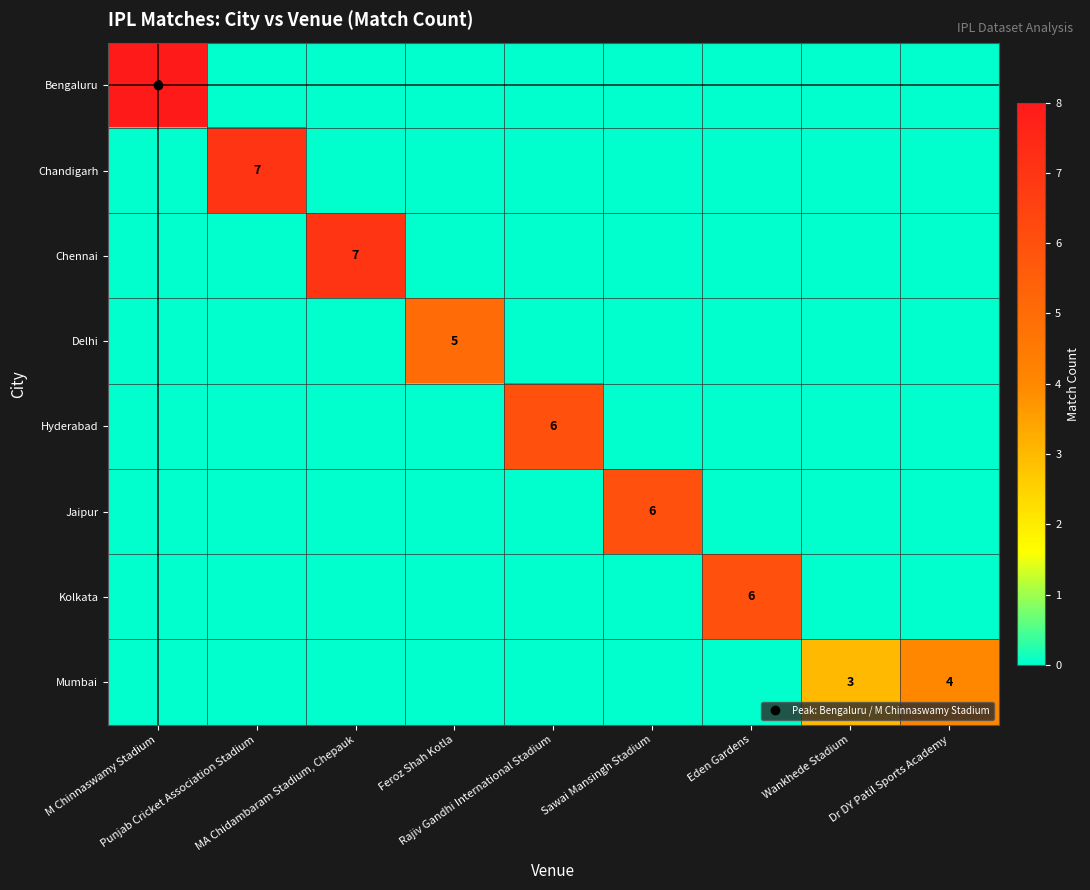

True or false: Chennai has a value of 7 at MA Chidambaram Stadium, Chepauk.

True